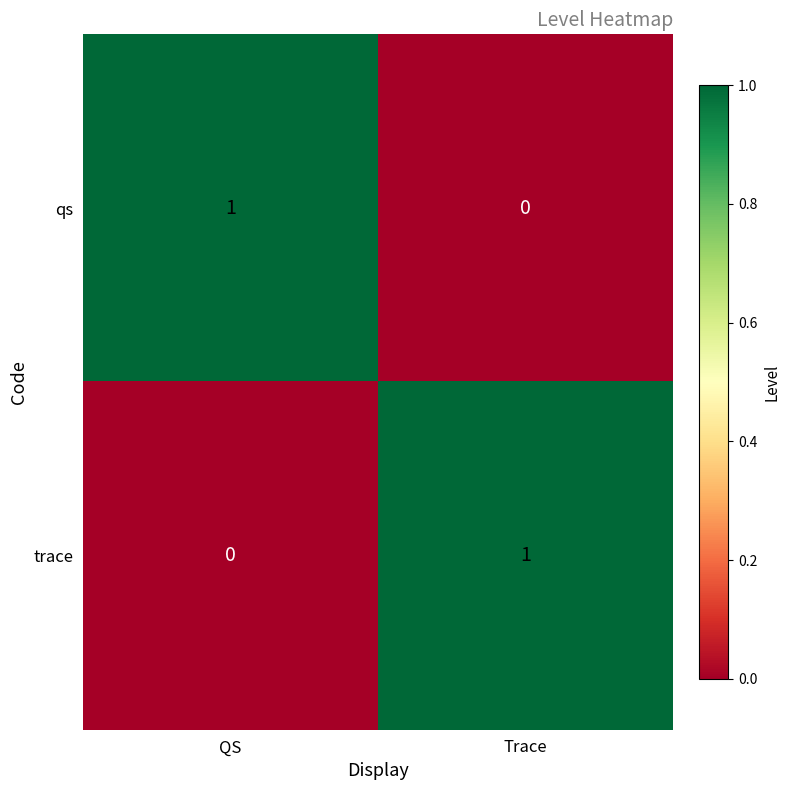

At QS, list the series in order from largest to smallest.

qs, trace